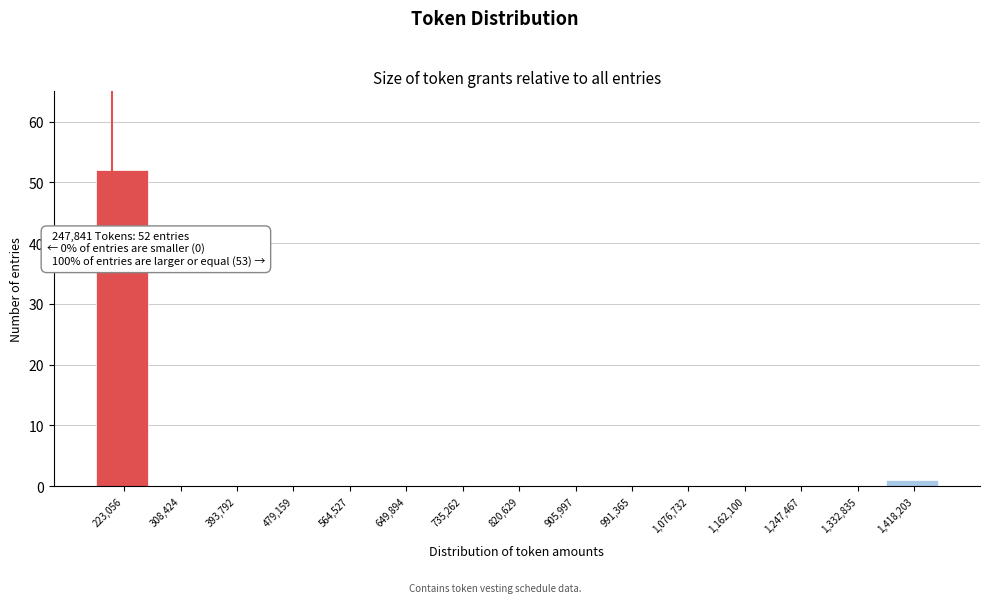

Reading left to right, transcribe all the data shown in this chart.

223,056=52	308,424=0	393,792=0	479,159=0	564,527=0	649,894=0	735,262=0	820,629=0	905,997=0	991,365=0	1,076,732=0	1,162,100=0	1,247,467=0	1,332,835=0	1,418,203=1